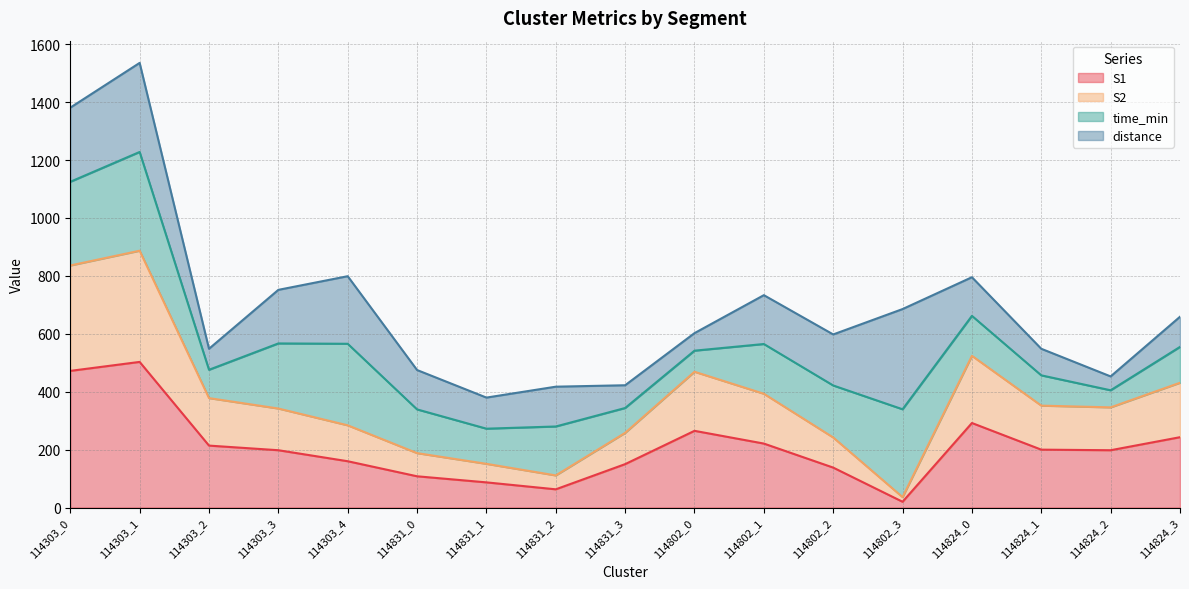

Is it true that S1 equals 144.1 at 114802_0?

False